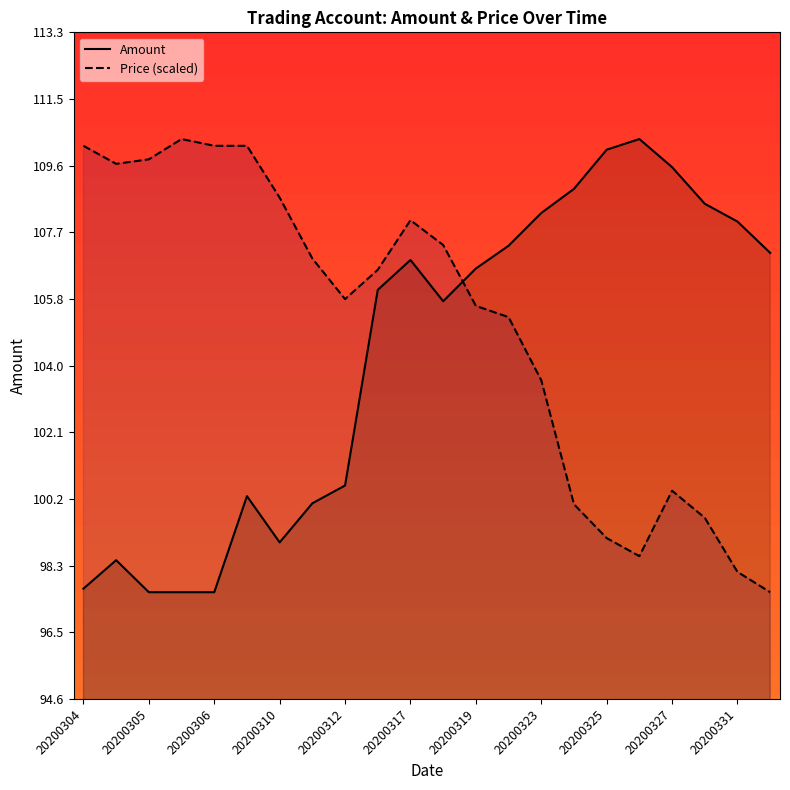

Which series has the largest total across all categories?

Price (scaled)